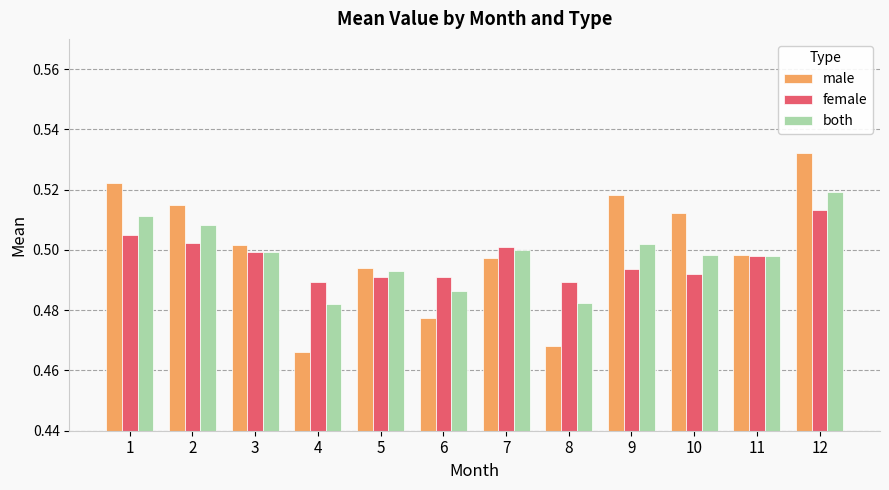

Count the male values in the range 0 to 1.

12